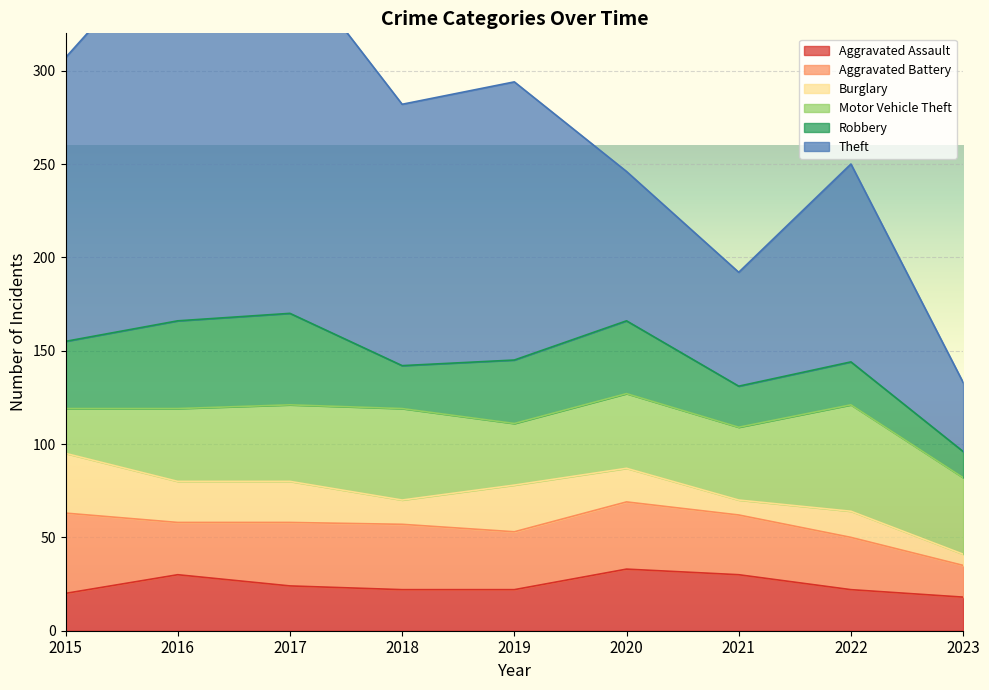

The value of Aggravated Battery at 2022 is 37. True or false?

False